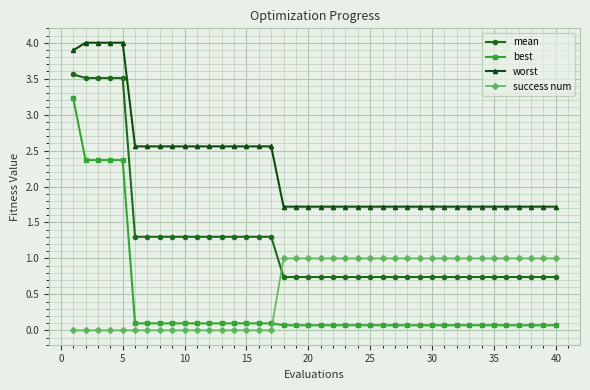

Rank the series by their maximum value, from highest to lowest.

worst, mean, best, success num